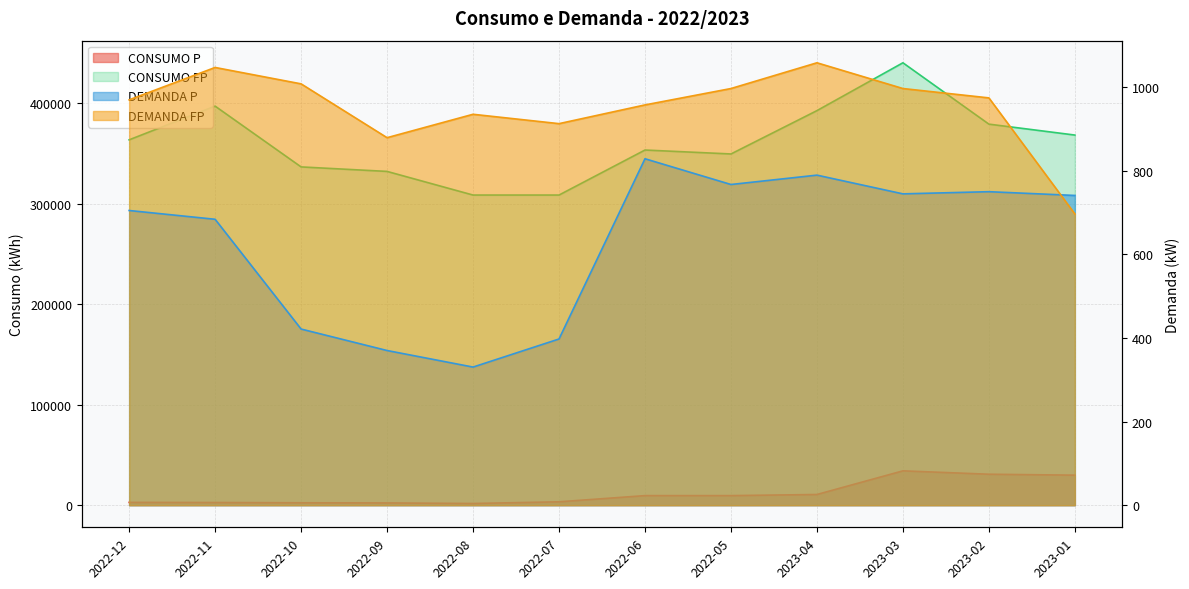

Which has a higher value, 2022-06 or 2022-07?

2022-06